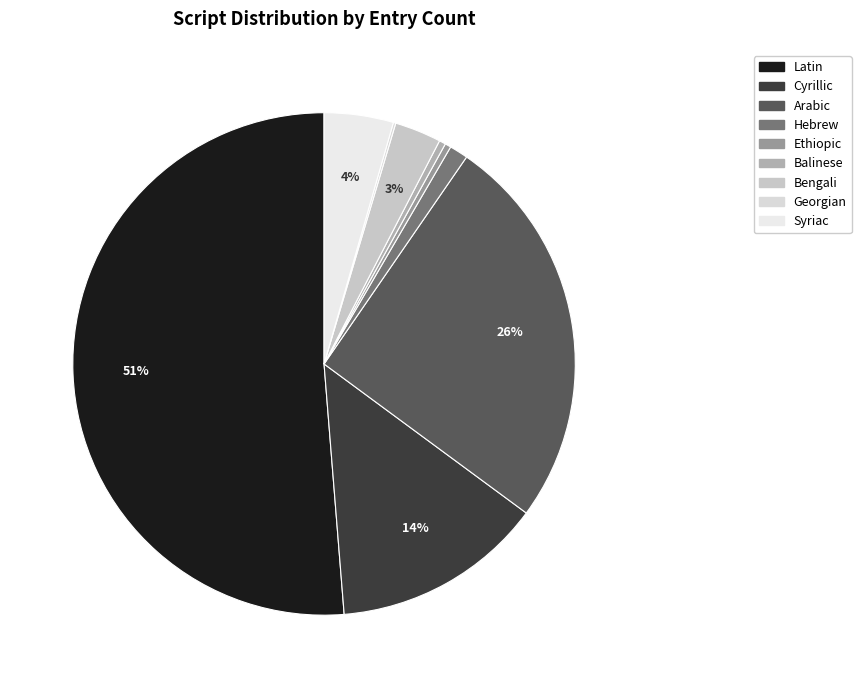

What is the largest slice in the pie chart?

Latin